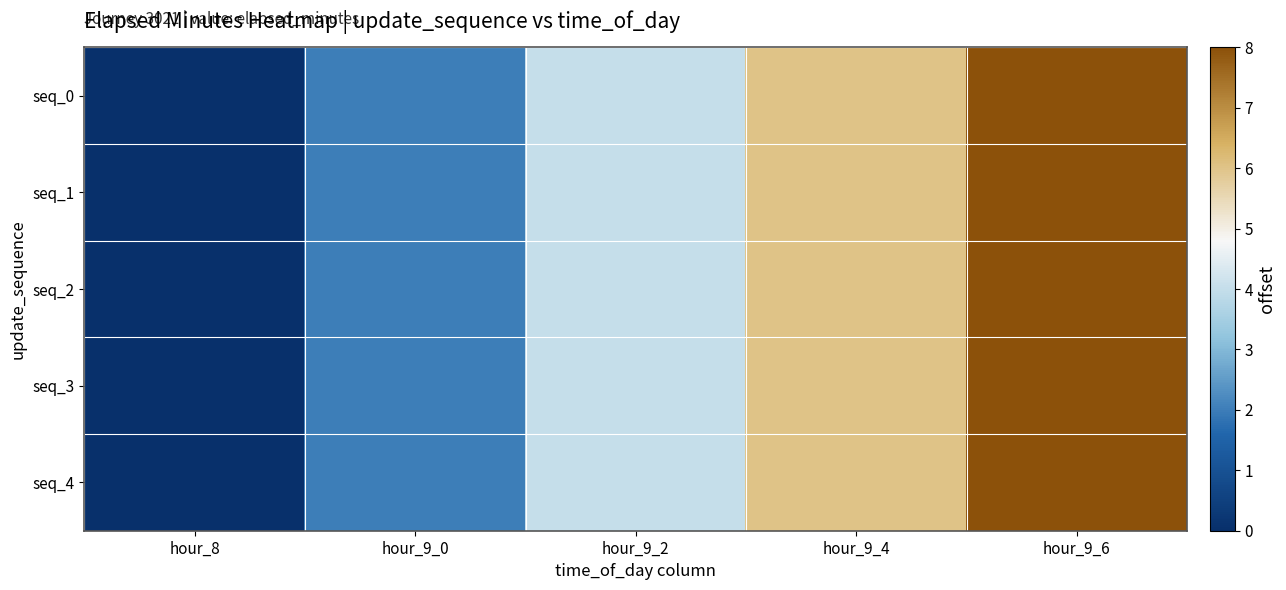

Which series has the widest spread of values?

seq_0